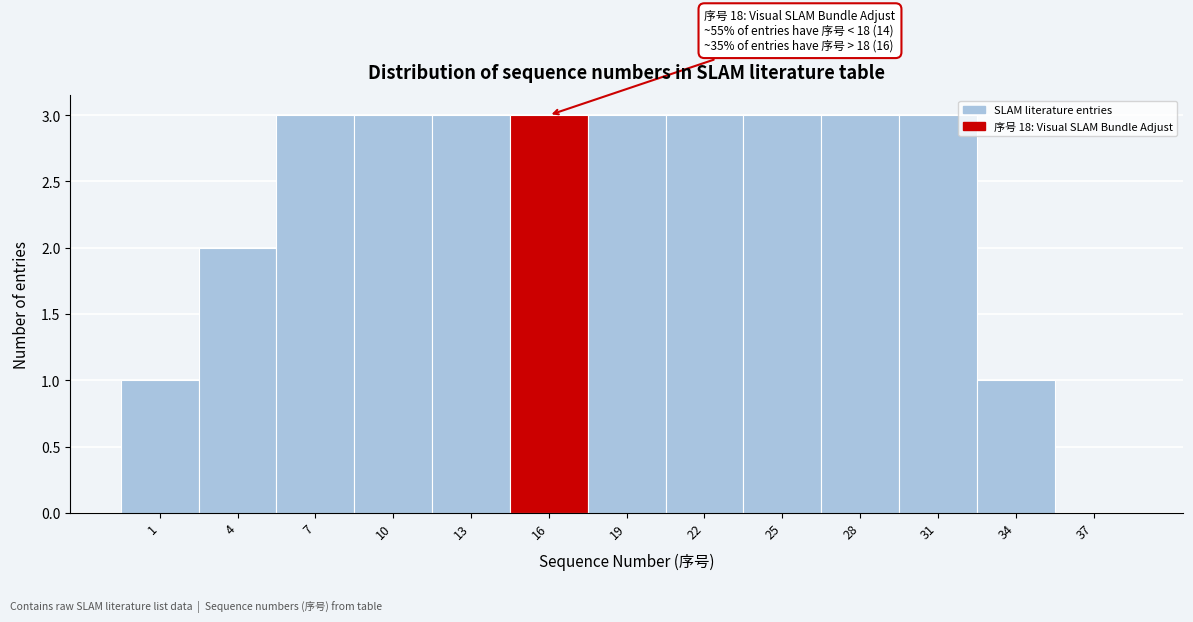

Reading left to right, list all the values displayed in this chart.

1=1	4=2	7=3	10=3	13=3	16=3	19=3	22=3	25=3	28=3	31=3	34=1	37=0